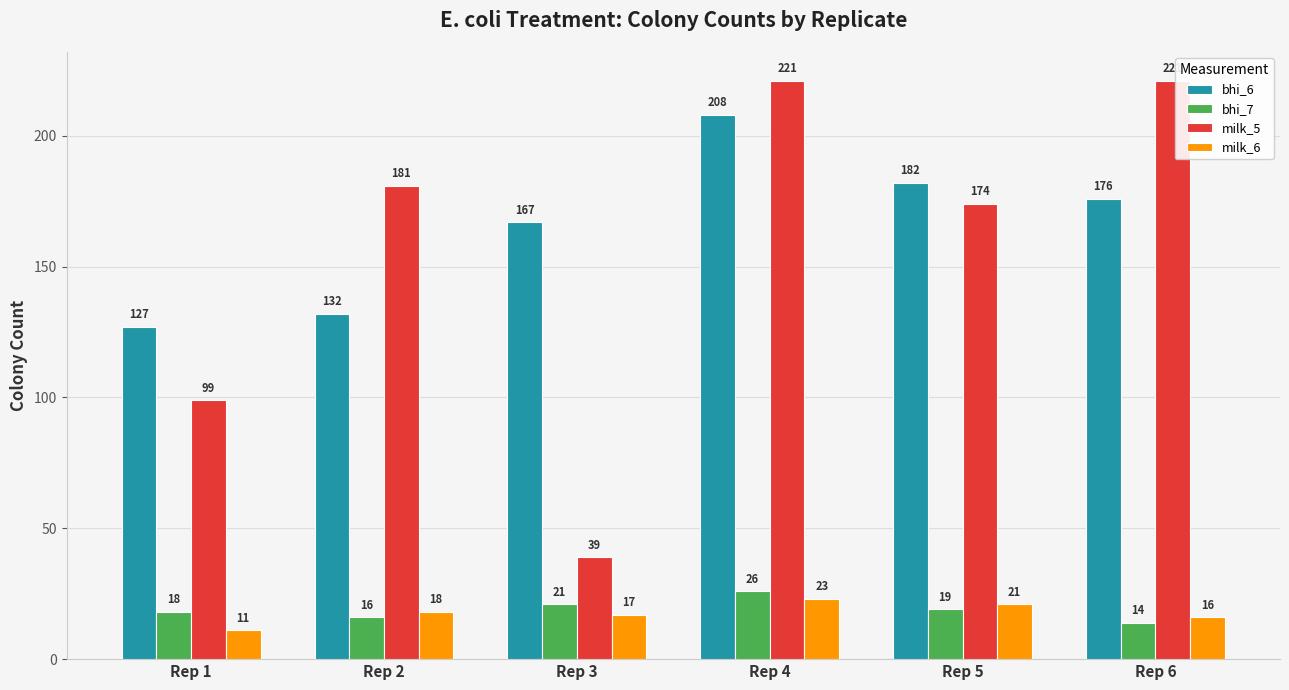

Is it true that milk_6 equals 21 at Rep 5?

True